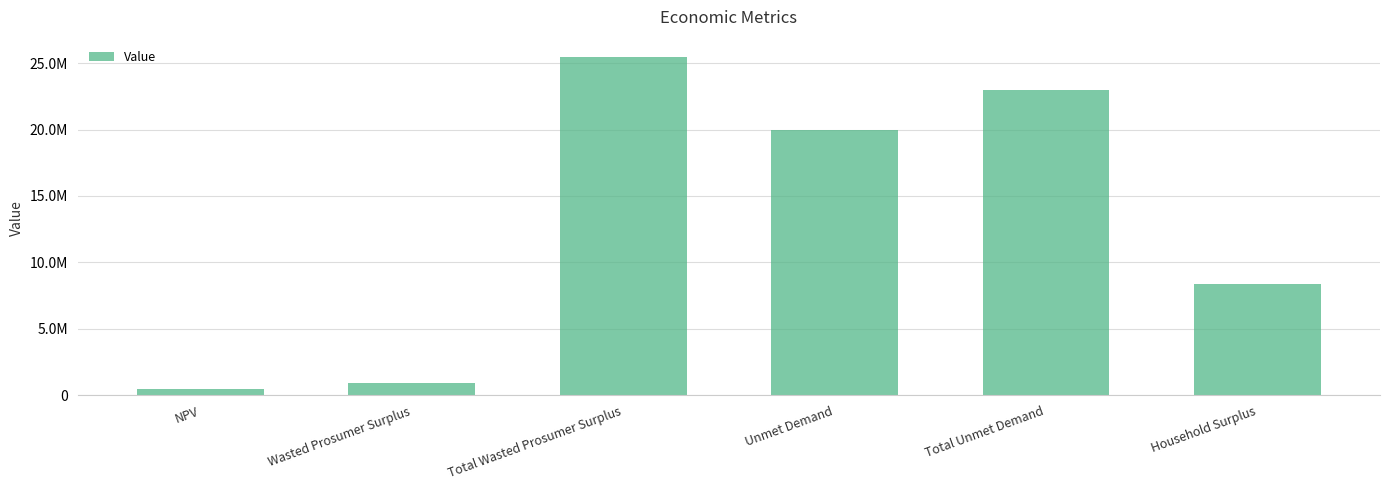

Rank the categories by value from lowest to highest.

NPV, Wasted Prosumer Surplus, Household Surplus, Unmet Demand, Total Unmet Demand, Total Wasted Prosumer Surplus